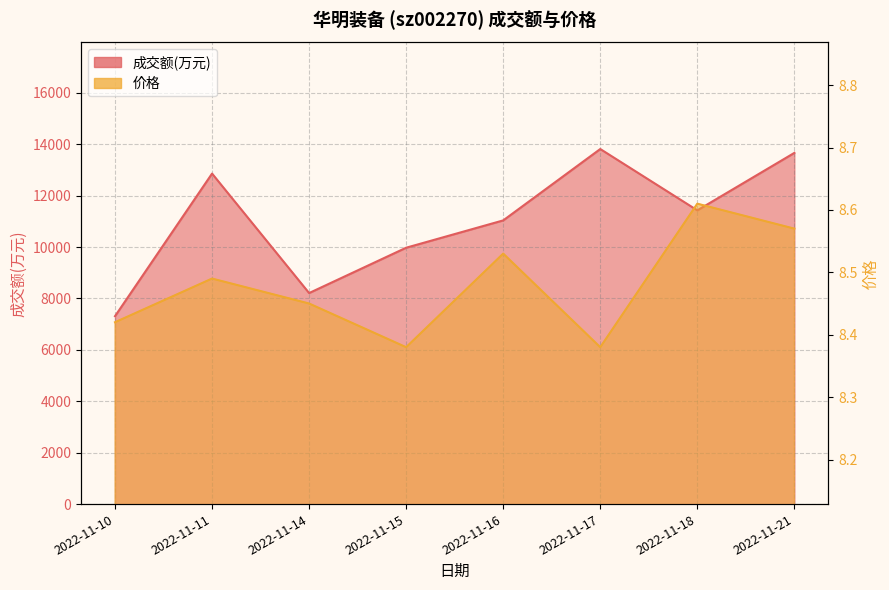

Reading right to left, transcribe all the data shown in this chart.

成交额(万元): 2022-11-21=13665.0	2022-11-18=11429.0	2022-11-17=13815.0	2022-11-16=11038.0	2022-11-15=9975.0	2022-11-14=8211.0	2022-11-11=12860.0	2022-11-10=7311.0
价格: 2022-11-21=8.6	2022-11-18=8.6	2022-11-17=8.4	2022-11-16=8.5	2022-11-15=8.4	2022-11-14=8.4	2022-11-11=8.5	2022-11-10=8.4